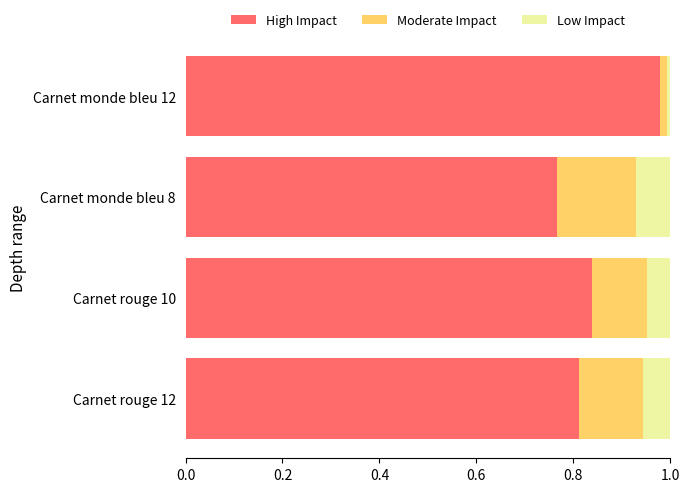

What is the sum of the High Impact values at Carnet rouge 10 and Carnet monde bleu 8?

1.6